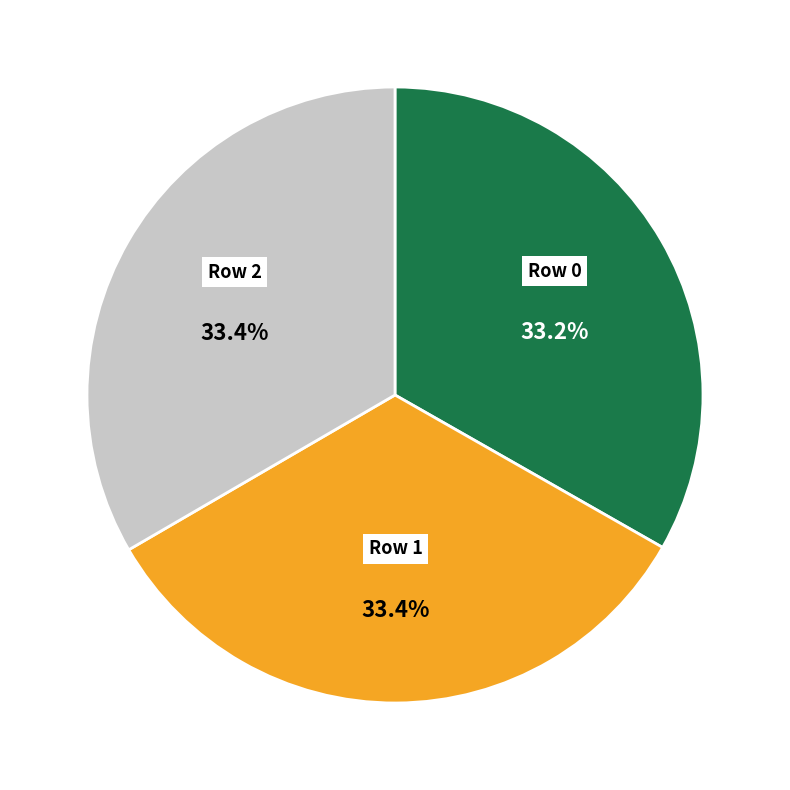

Is there a majority slice in this chart?

No